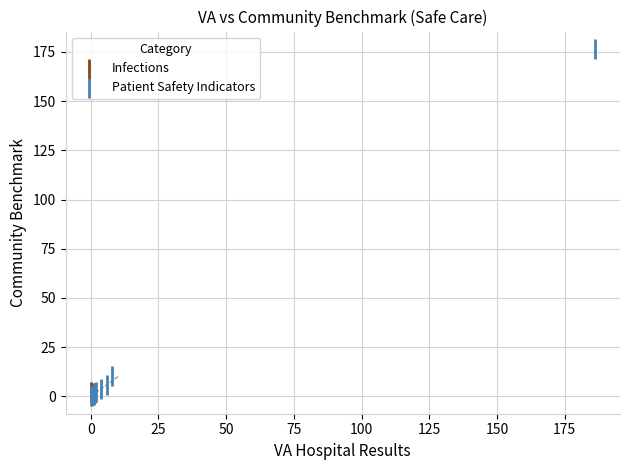

What are all the series names shown in the legend?

Infections, Patient Safety Indicators